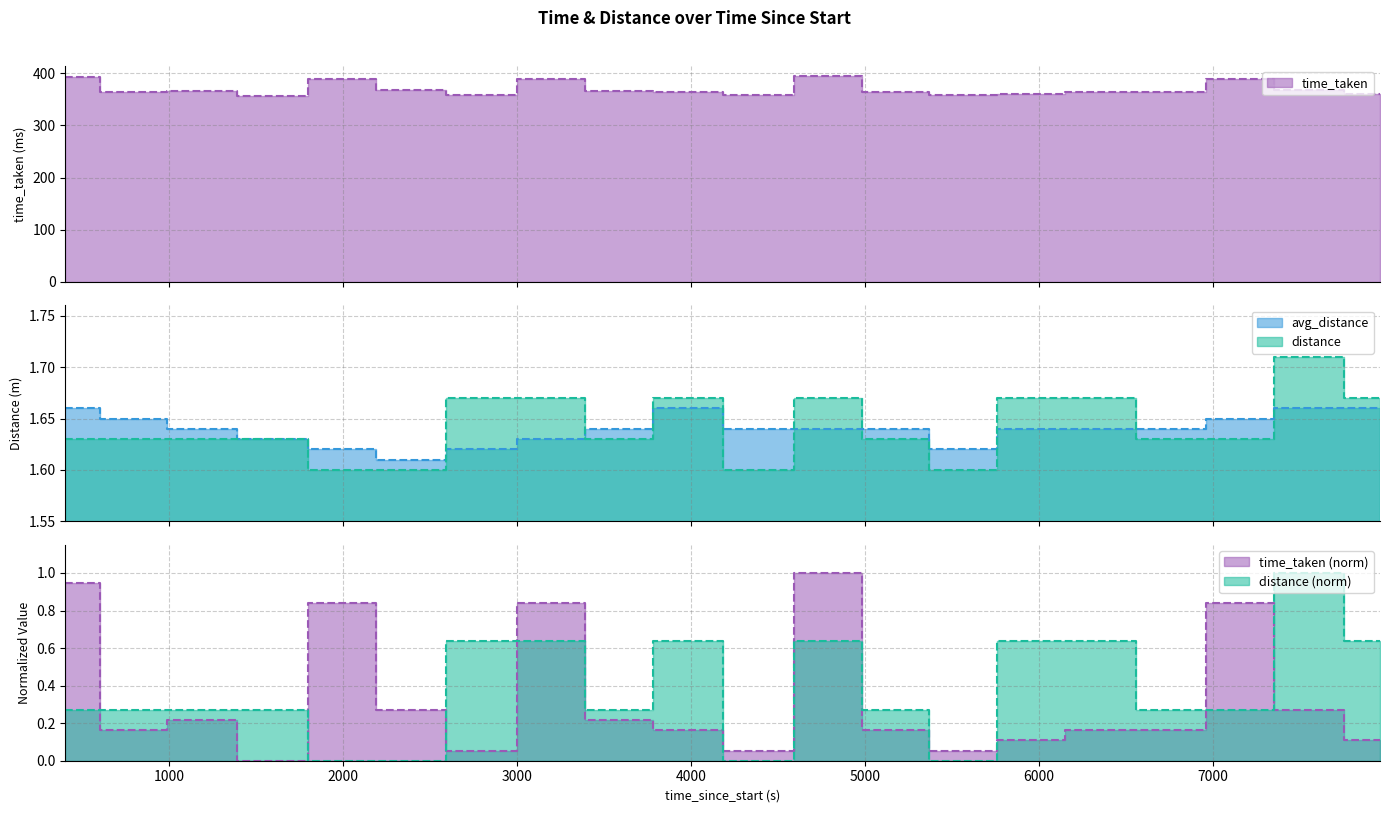

True or false: avg_distance and time_taken cross at least once.

False